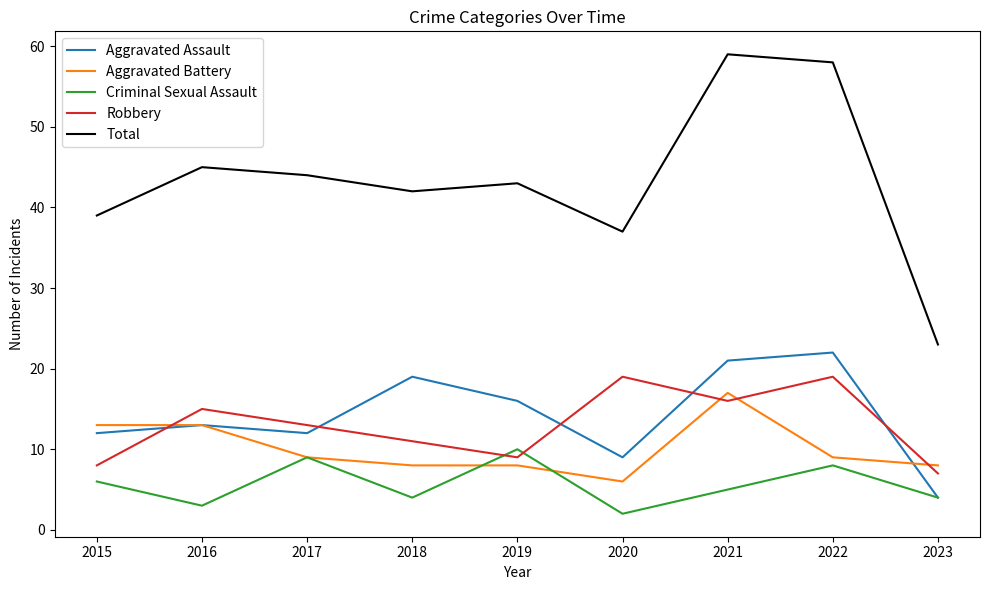

Which series has the largest total across all categories?

Total